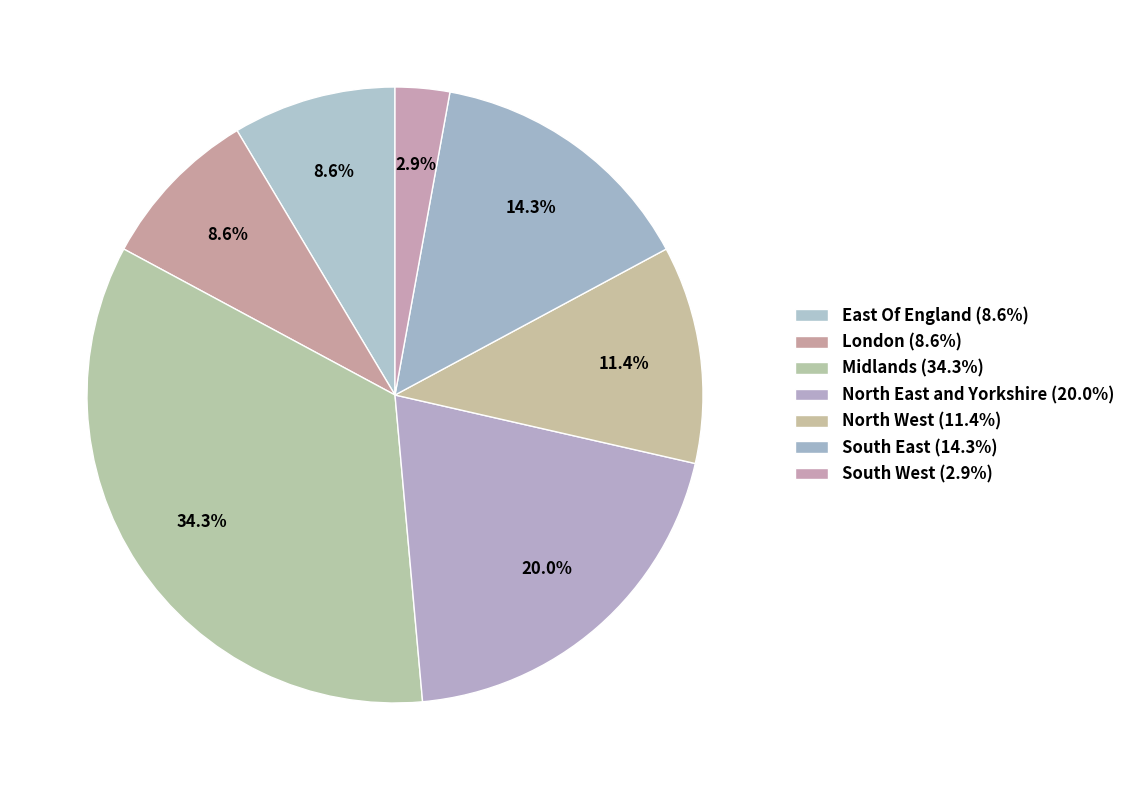

Is there a majority slice in this chart?

No